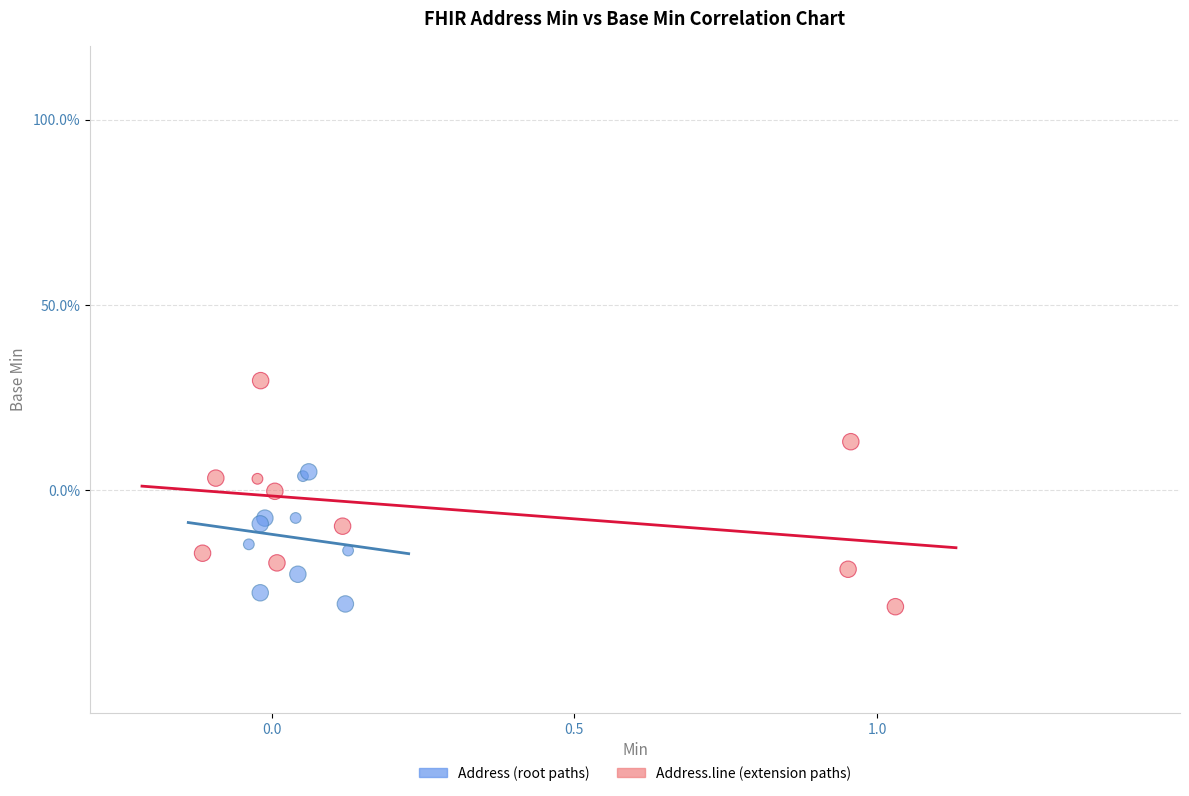

What are all the series names shown in the legend?

Address (root paths), Address.line (extension paths)